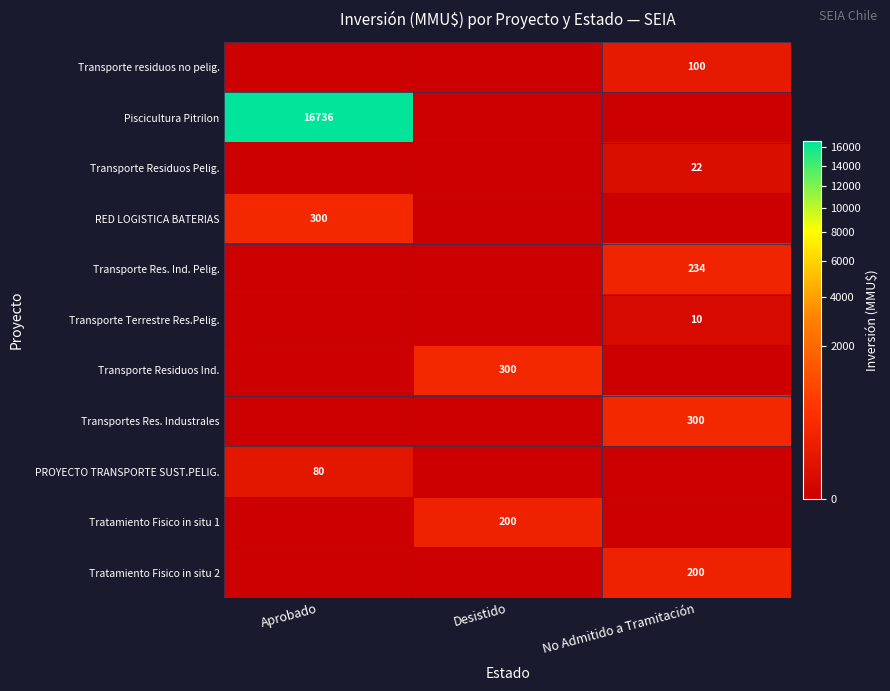

Is it true that PROYECTO TRANSPORTE SUST.PELIG. equals 53 at Aprobado?

False